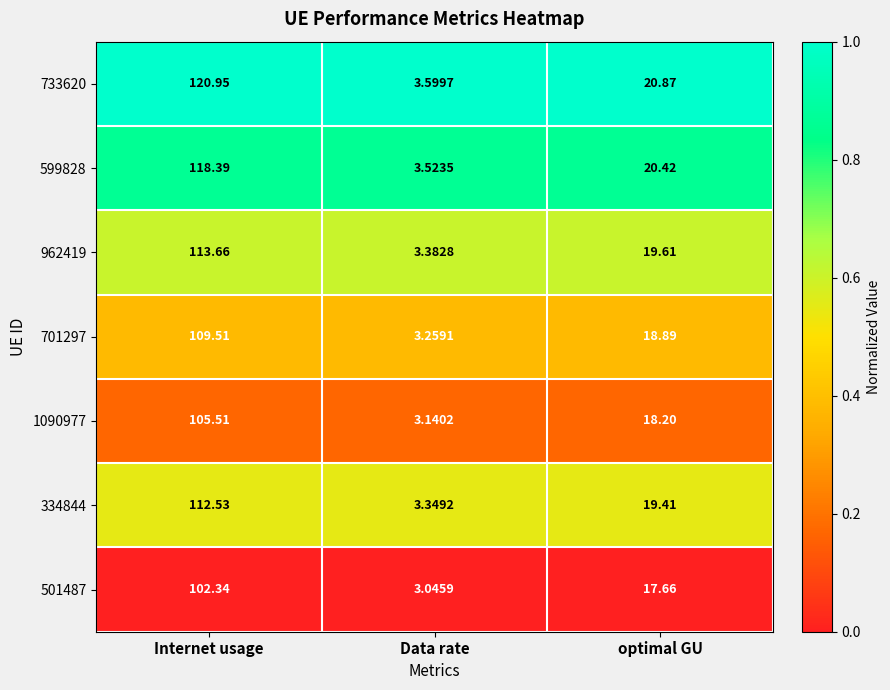

Which series has the largest range (max minus min)?

733620